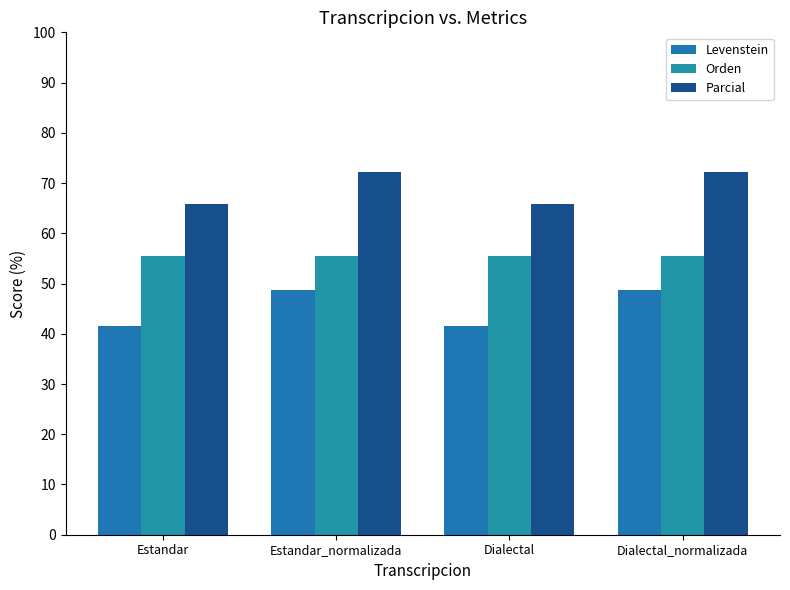

What is the label of the 3rd bar from the left?

Dialectal